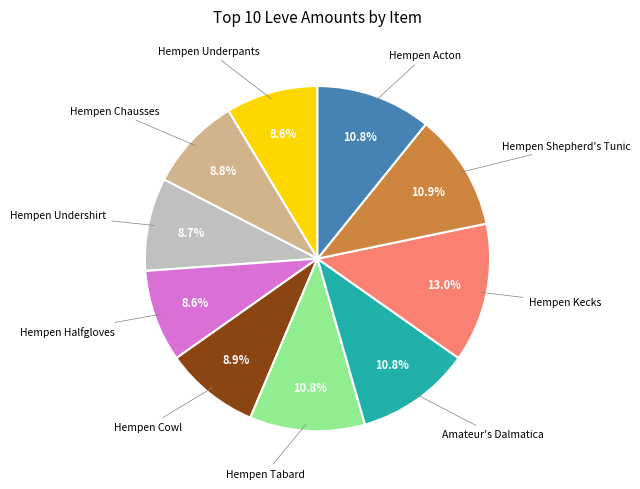

Count the number of slices in the pie.

10